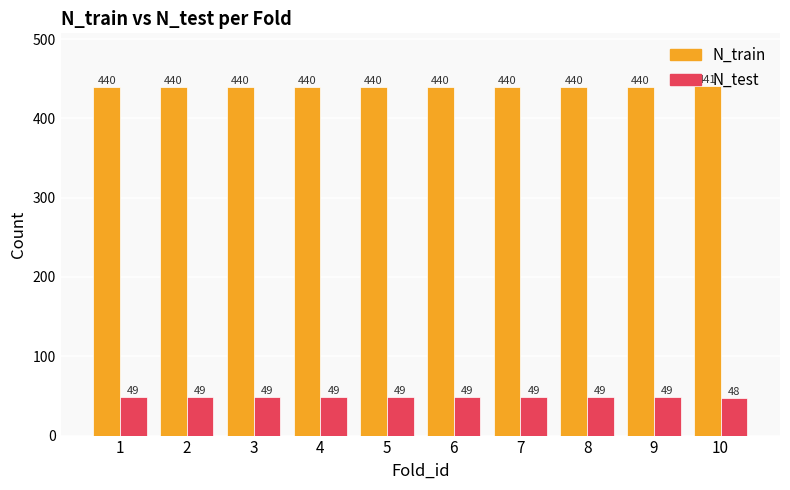

What is the average value of the N_test series?

49